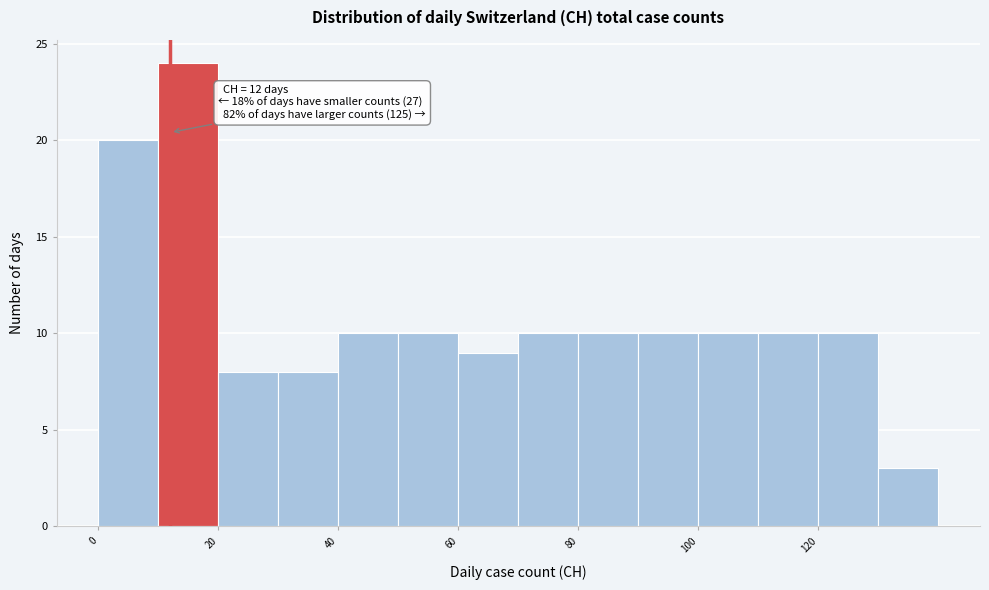

Which range on the x-axis has the tallest bar?

10 to 20